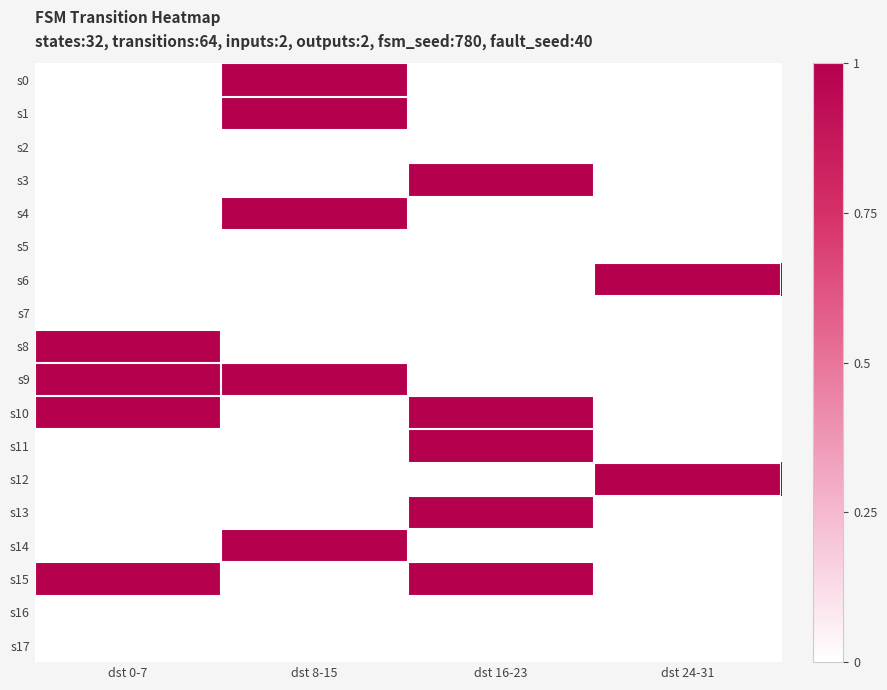

Between dst 24-31 and dst 8-15, which is larger?

dst 8-15